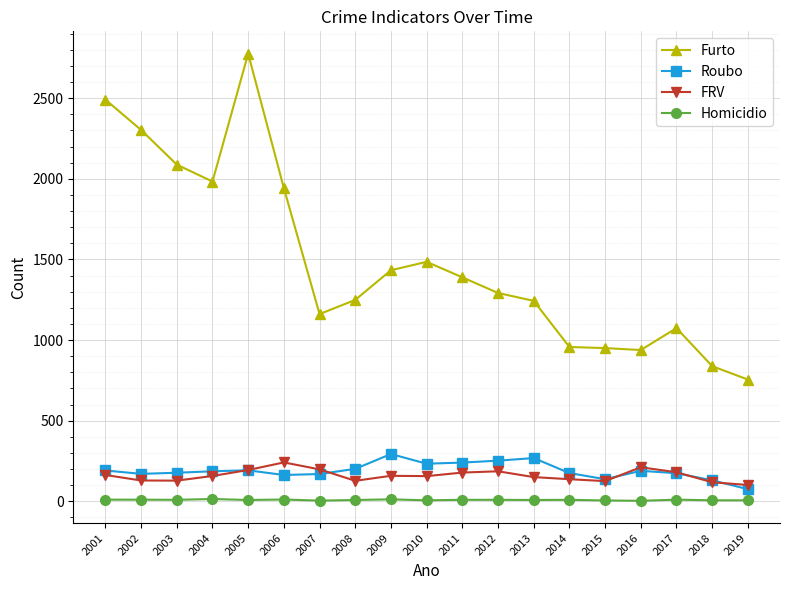

What is the total value across all series at 2007?

1532